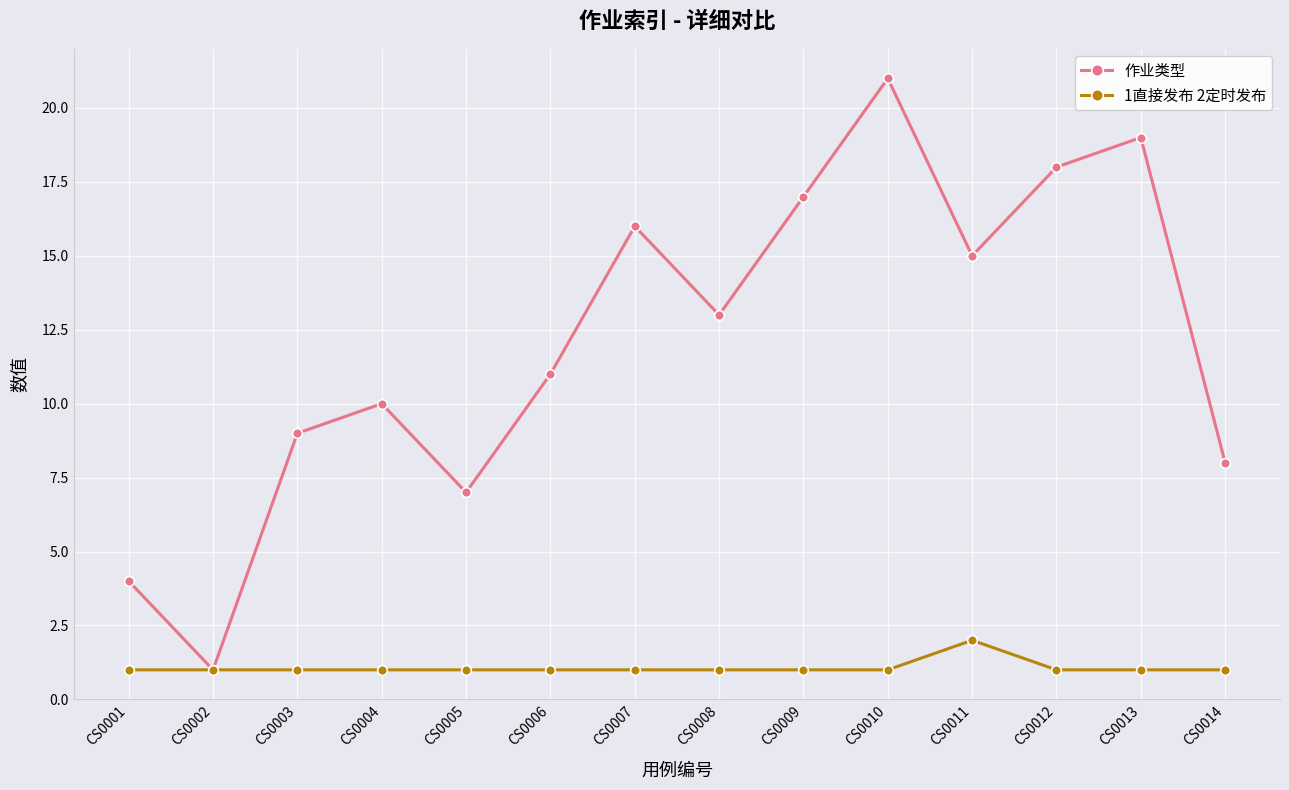

List the series in order of their overall mean, lowest first.

1直接发布 2定时发布, 作业类型